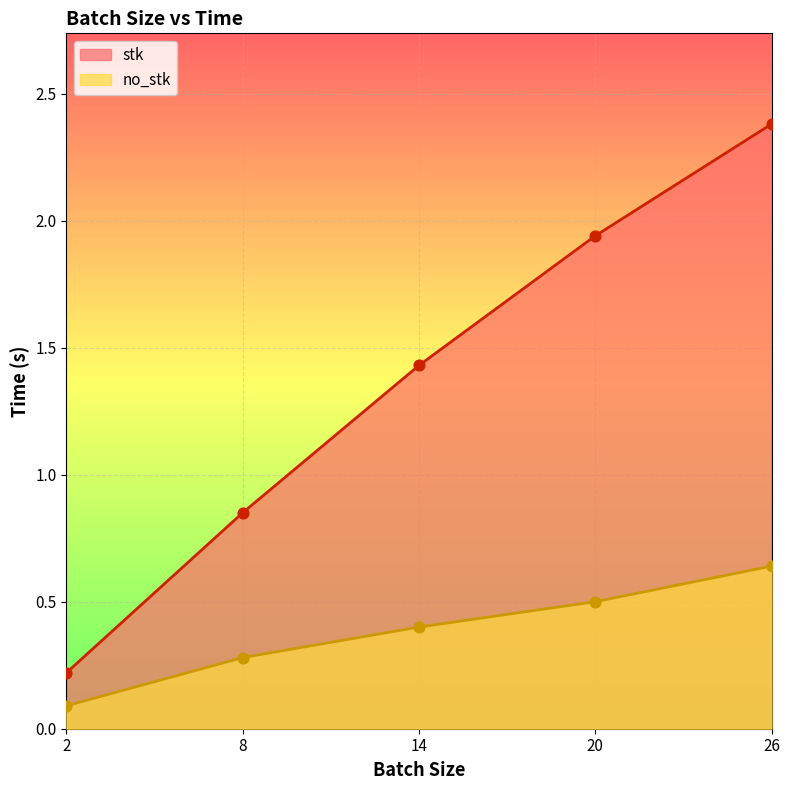

At how many categories does at least one series exceed 0?

5